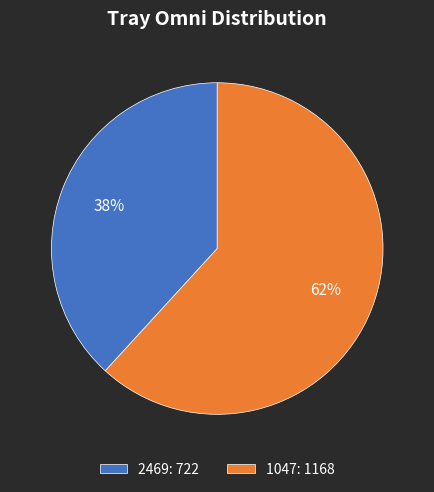

Rank the categories by value from lowest to highest.

2469, 1047